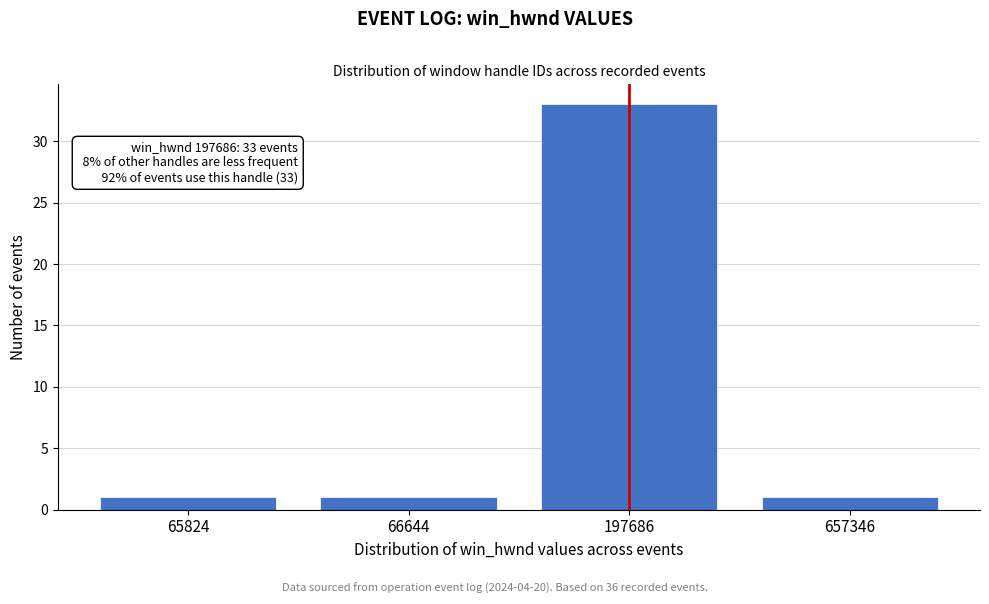

Reading left to right, extract all data points from this chart.

65824=1	66644=1	197686=33	657346=1